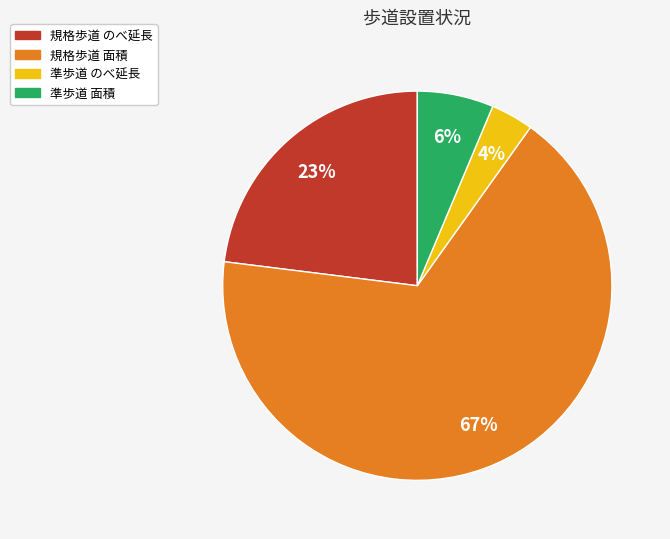

To the nearest percent, what is the combined percentage of 規格歩道 のべ延長 and 準歩道 面積?

29%